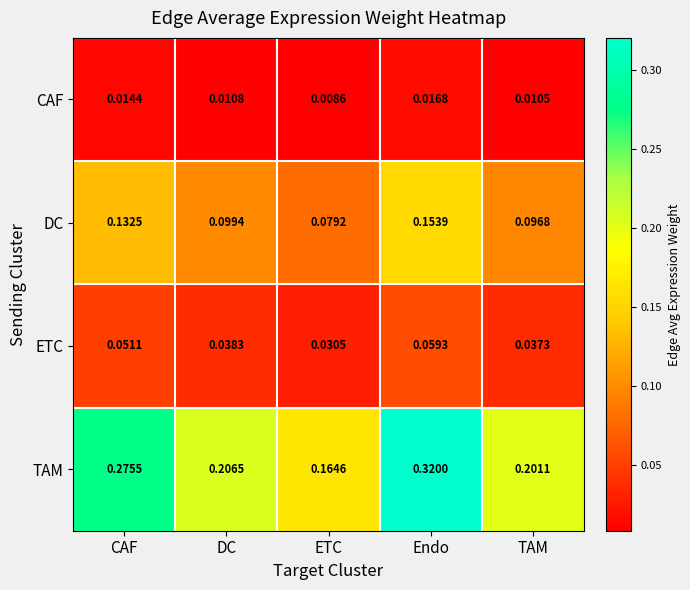

Rank the series at ETC from highest to lowest value.

TAM, DC, ETC, CAF